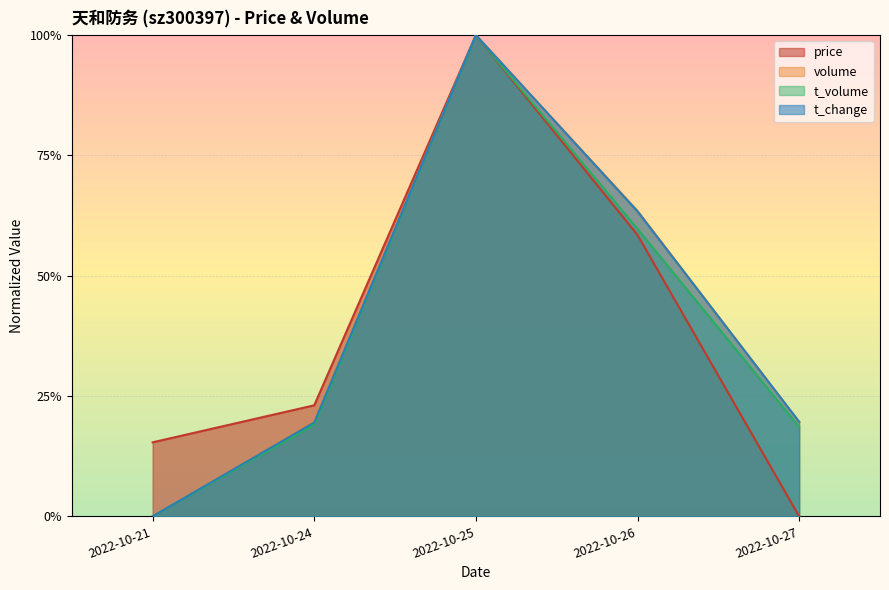

At which category is the sum across all series the highest?

2022-10-25